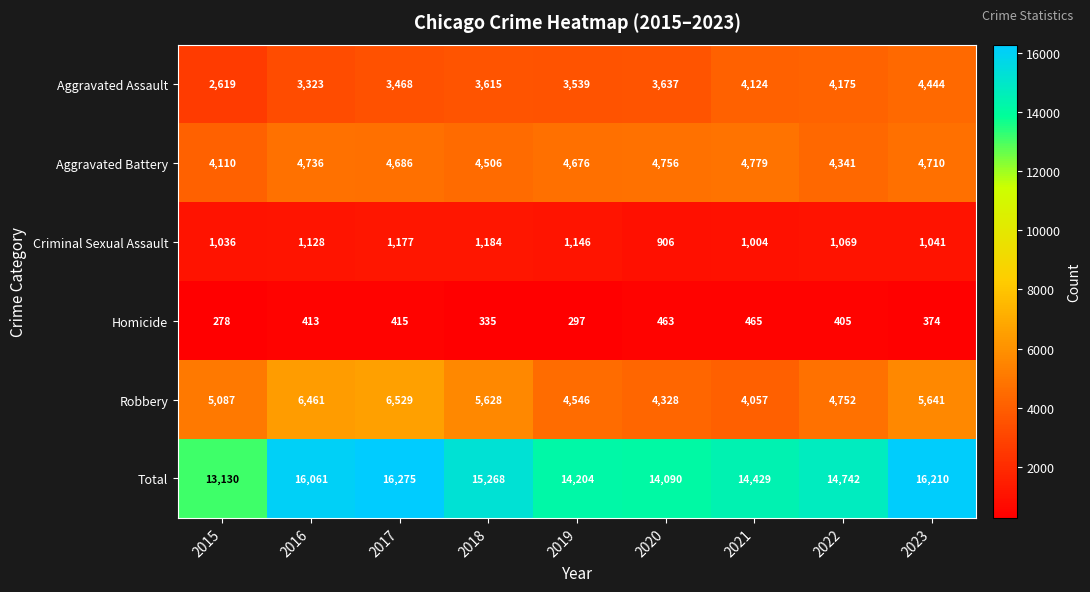

Read the Robbery value at 2018, to the nearest 50.

5650